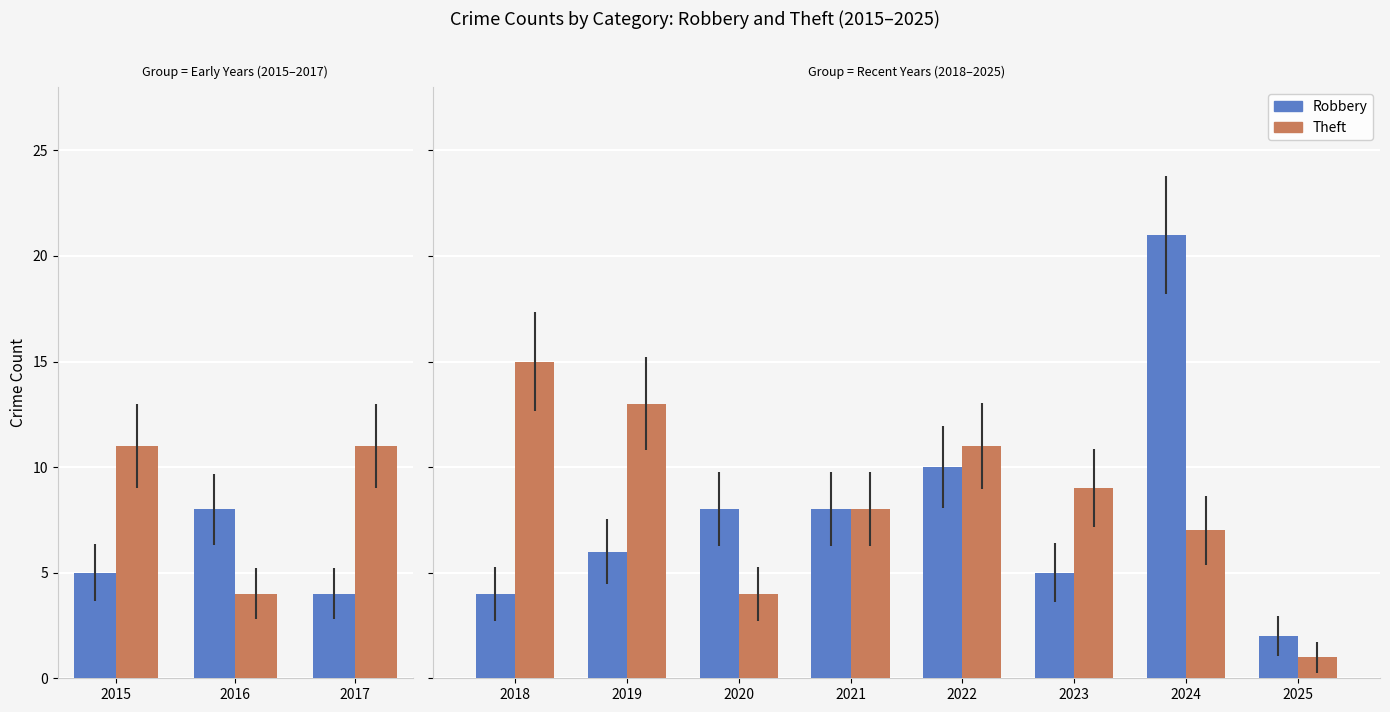

Rank the series by their average value, from lowest to highest.

Robbery, Theft